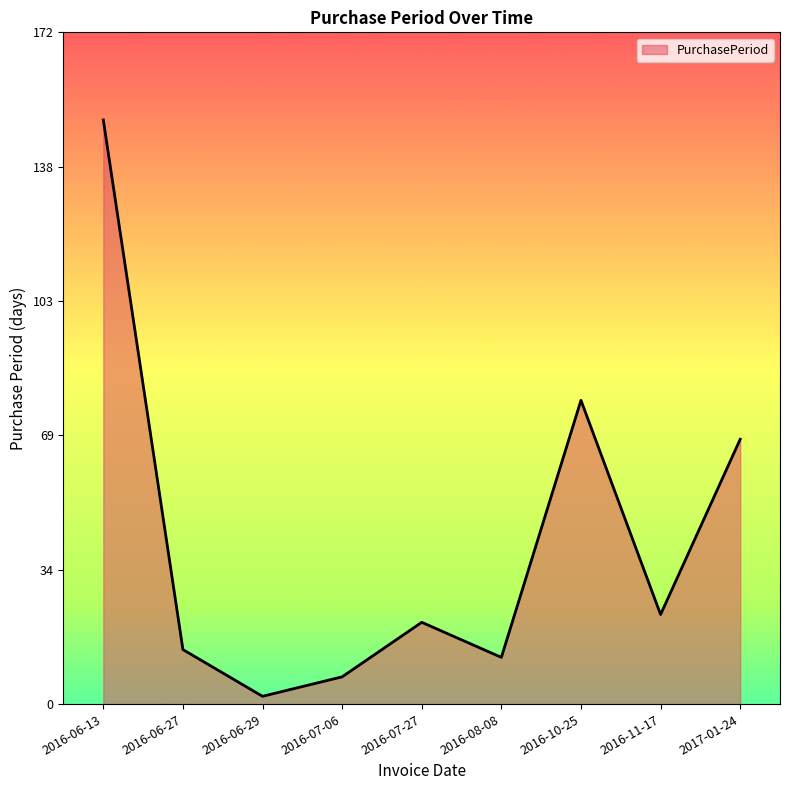

What is the average value?

42